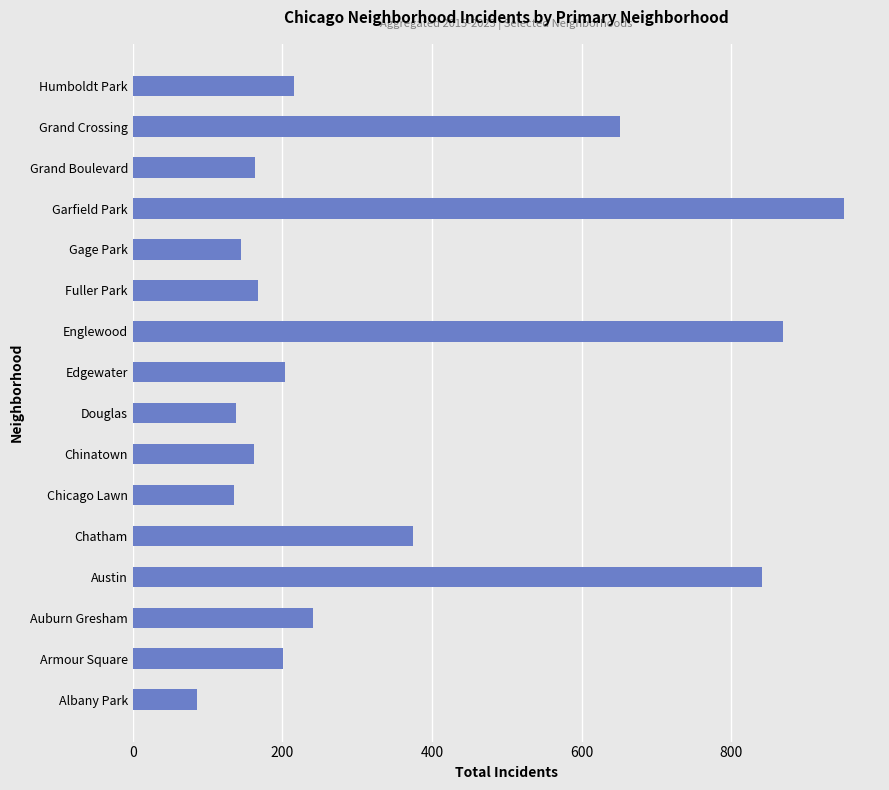

Which category has the highest value across all series?

Garfield Park